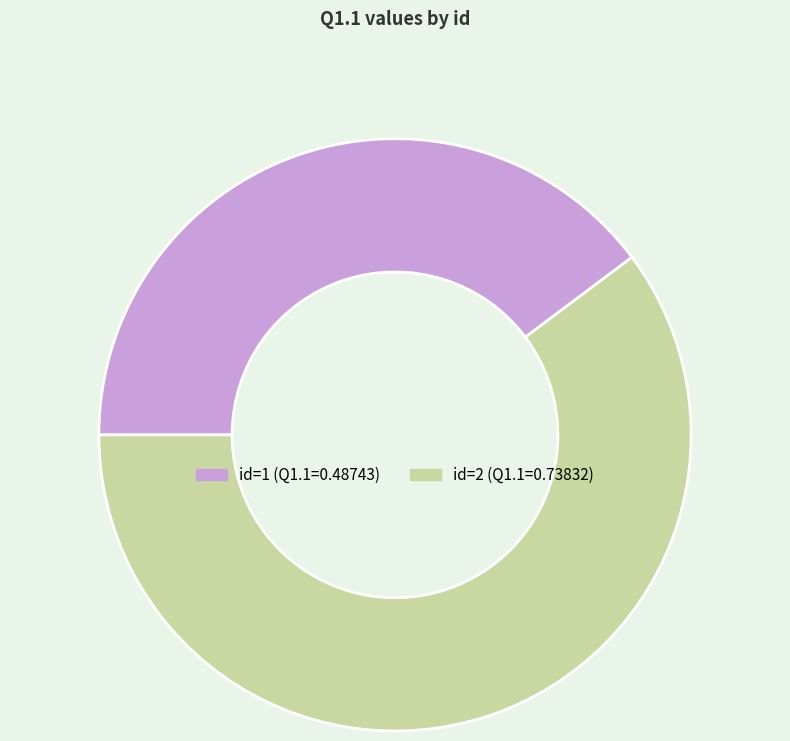

Is there a majority slice in this chart?

Yes